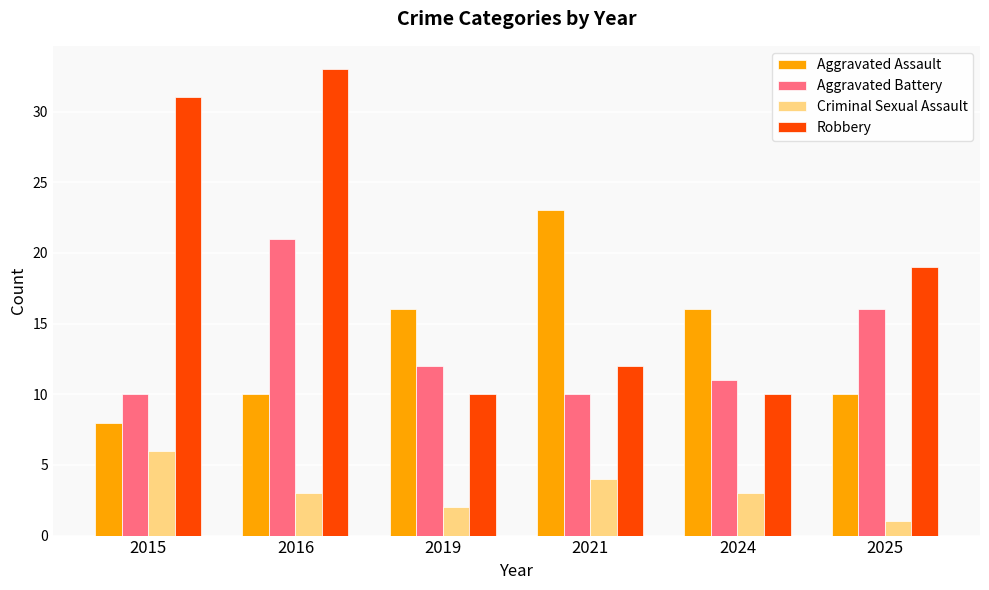

How many bars are there in each group?

4